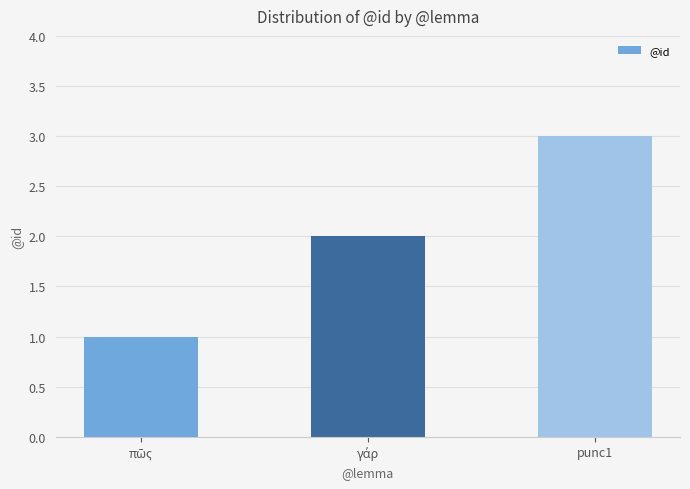

What is the sum of all values?

6